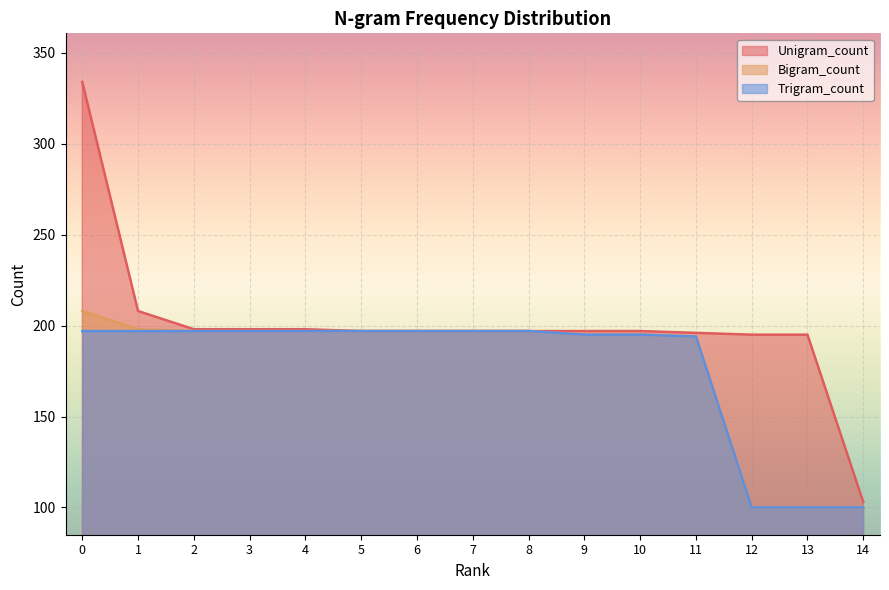

What is the maximum value for Unigram_count?

334